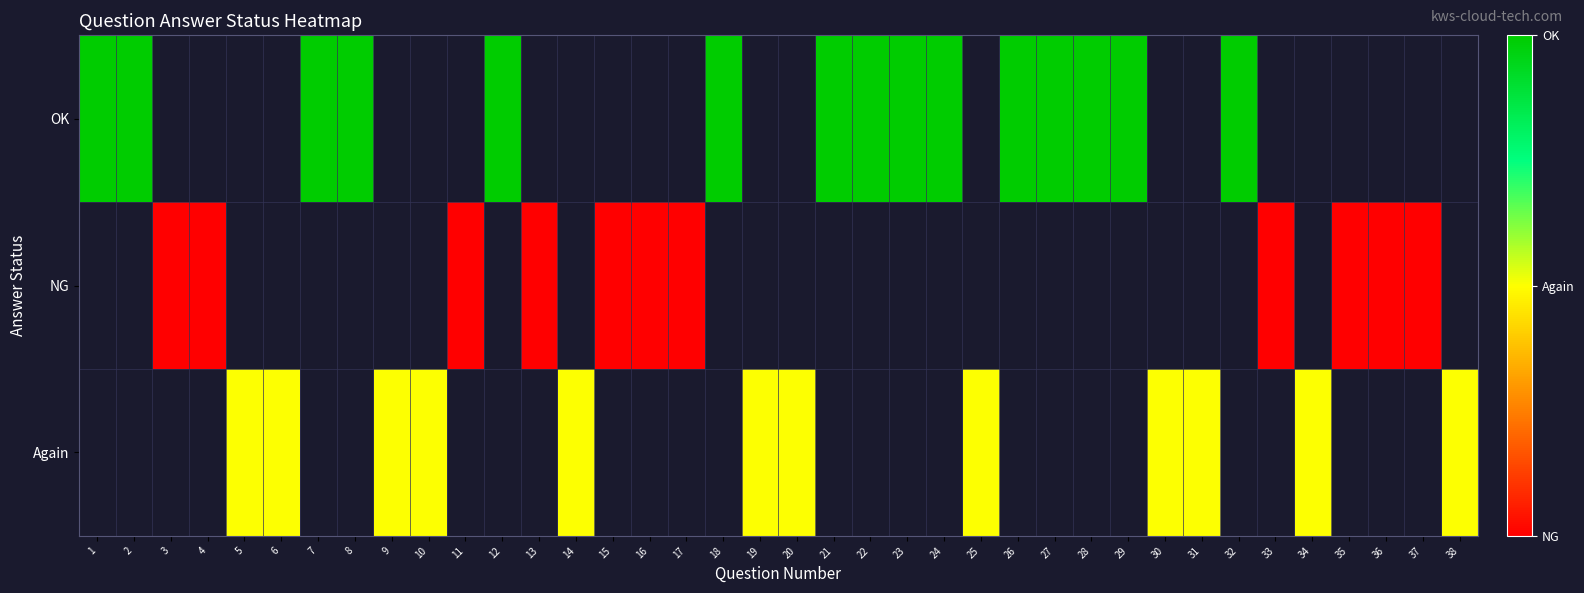

Rank the series by their average value, from lowest to highest.

OK, NG, Again